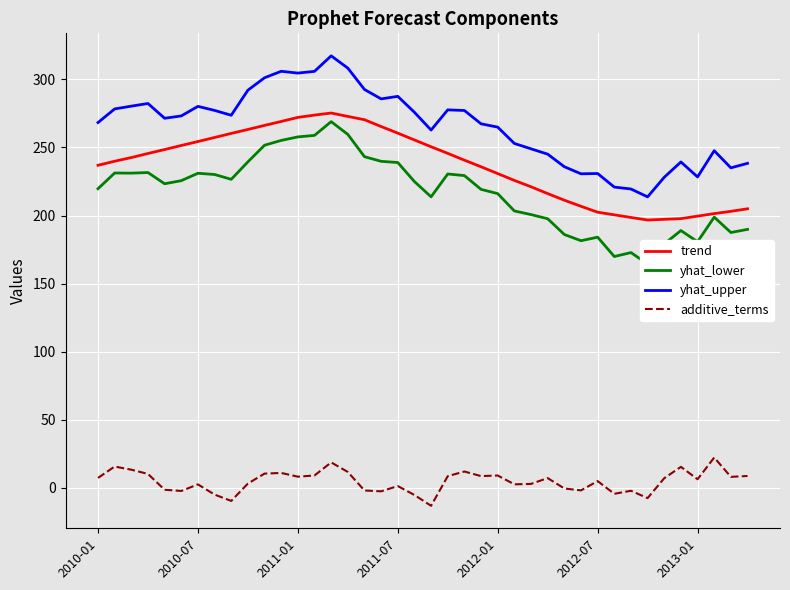

What is the minimum value shown in the chart?

-13.2